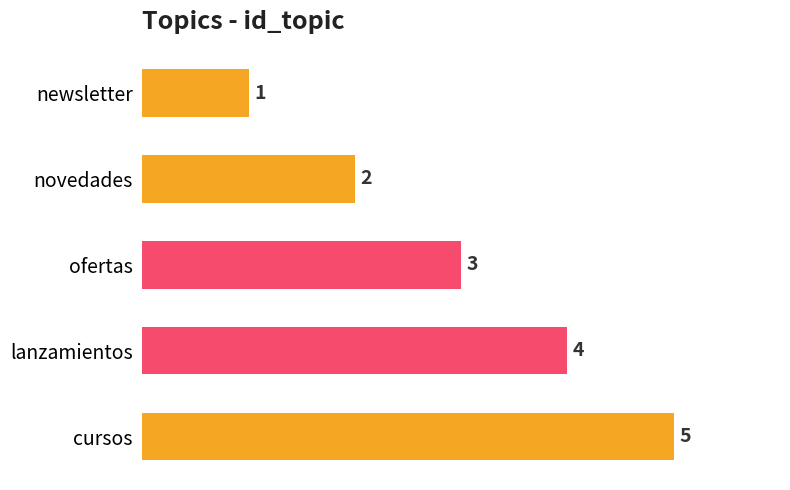

What is the change in value from newsletter to novedades?

+1